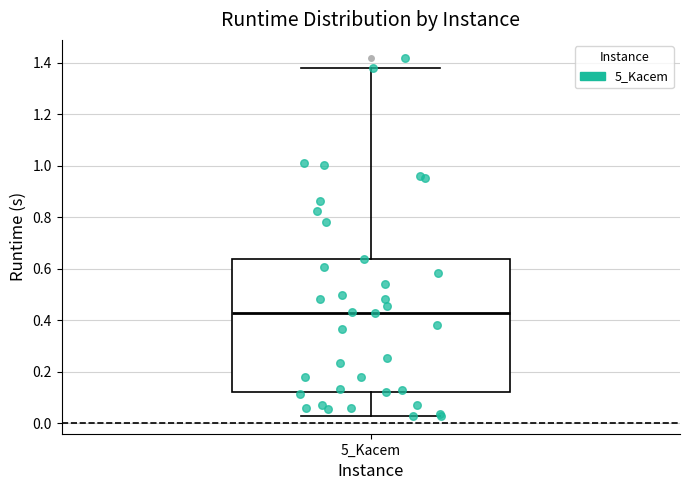

Where does the median line of the box for 5_Kacem sit on the y-axis? The values are not printed on the chart, so give them approximately, as read against the axis.

0.42